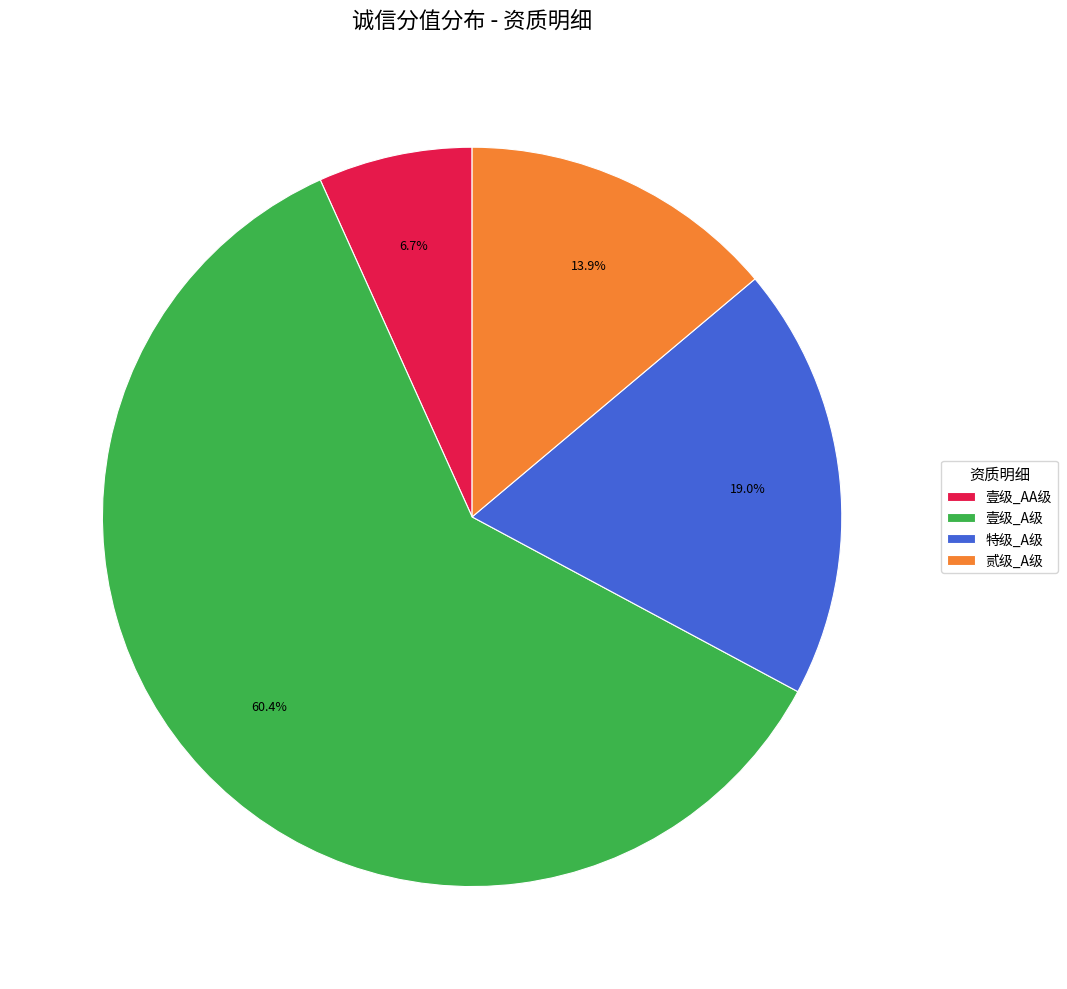

How many slices are in this pie chart?

4